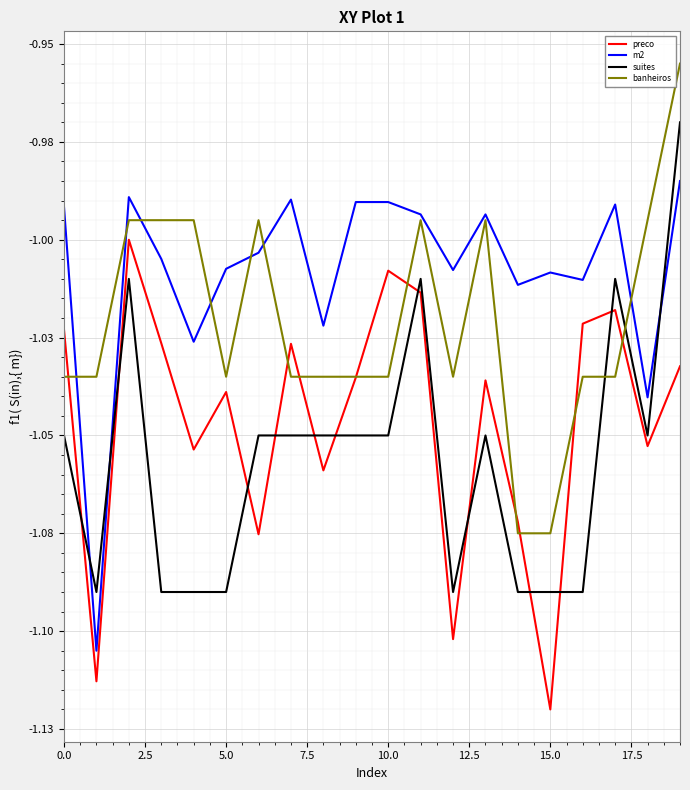

How many interior local valleys does the m2 series have?

7